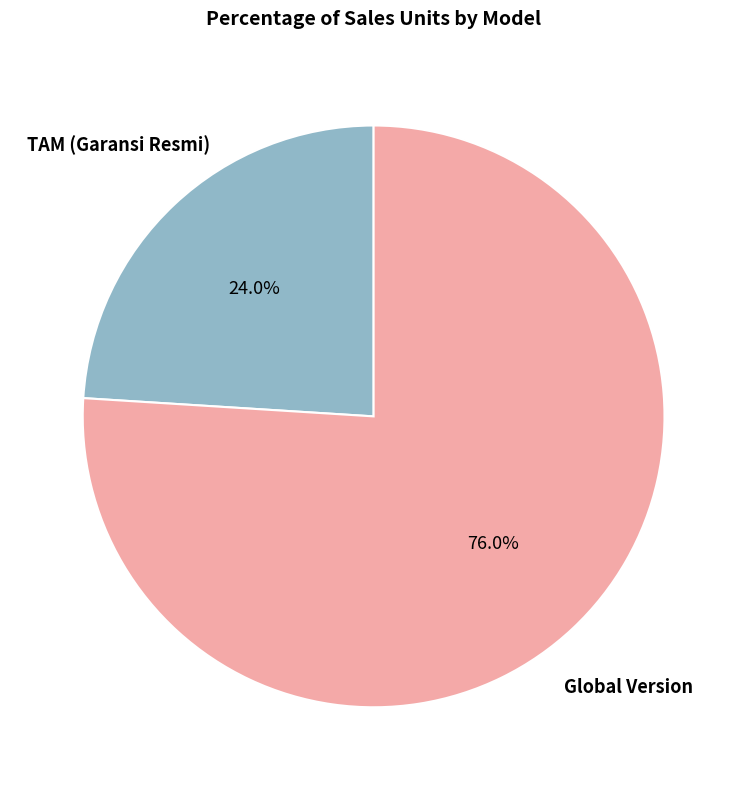

To the nearest percent, what portion does TAM (Garansi Resmi) represent?

24%